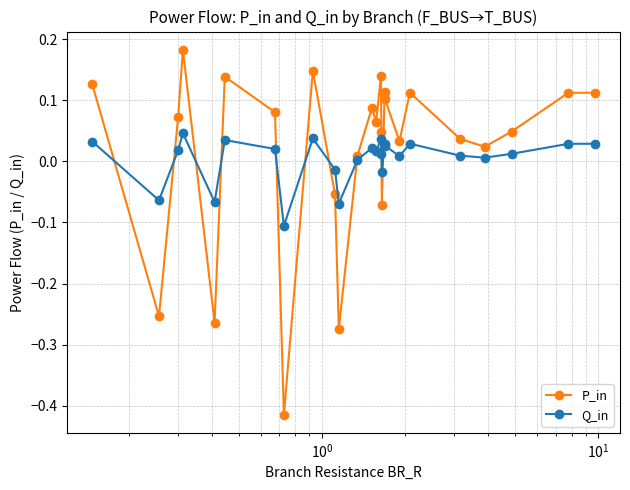

Does the chart have visible grid lines?

Yes